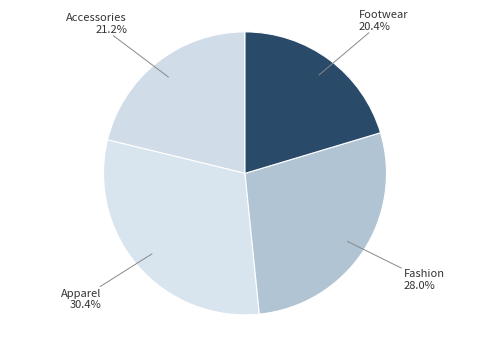

To the nearest percent, what is the average slice percentage?

25%